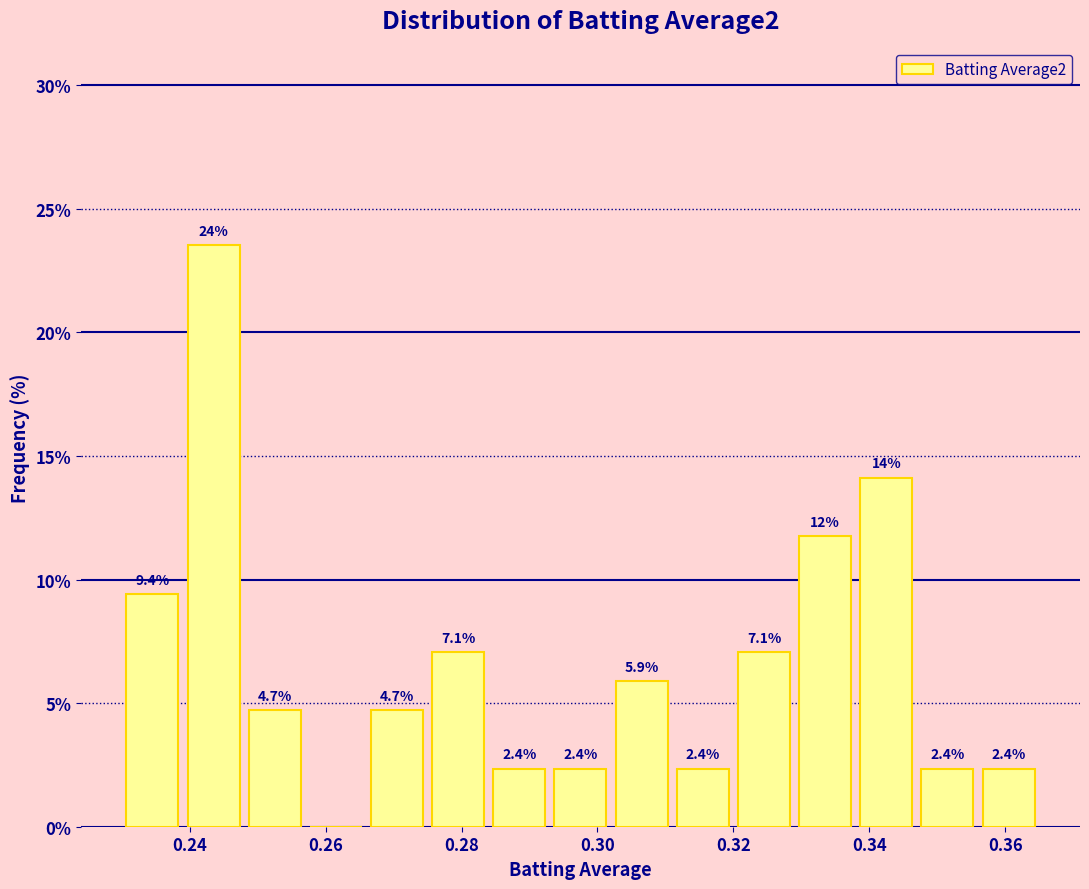

Over which range of the x-axis is the bar tallest?

0.239 to 0.248